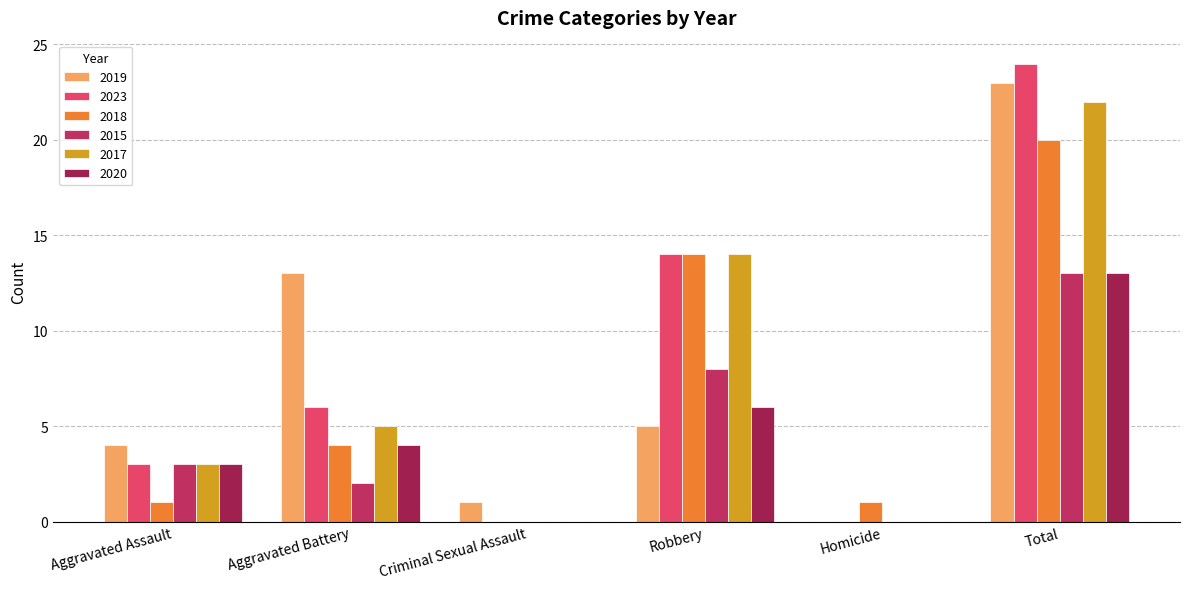

Which series has the largest range (max minus min)?

2023